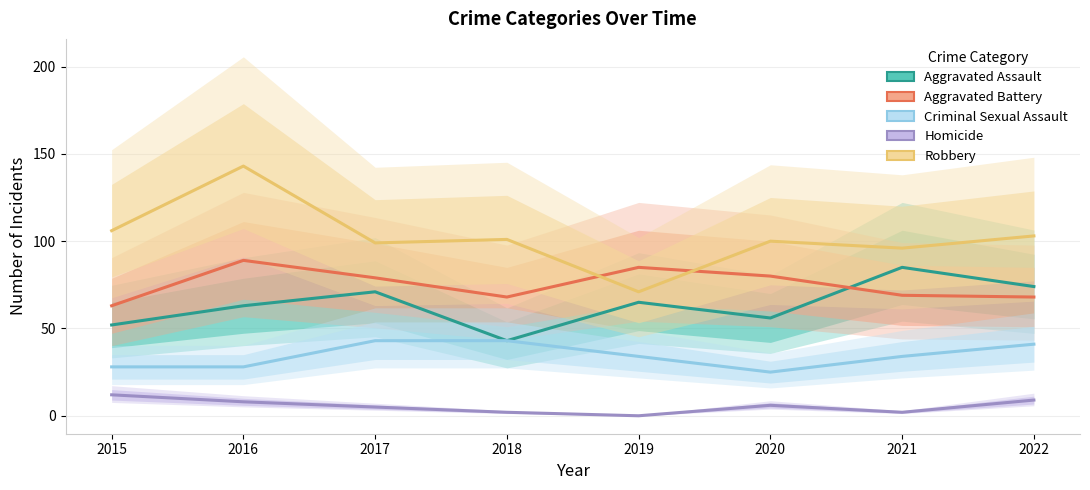

At 2020, list the series in order from smallest to largest.

Homicide, Criminal Sexual Assault, Aggravated Assault, Aggravated Battery, Robbery